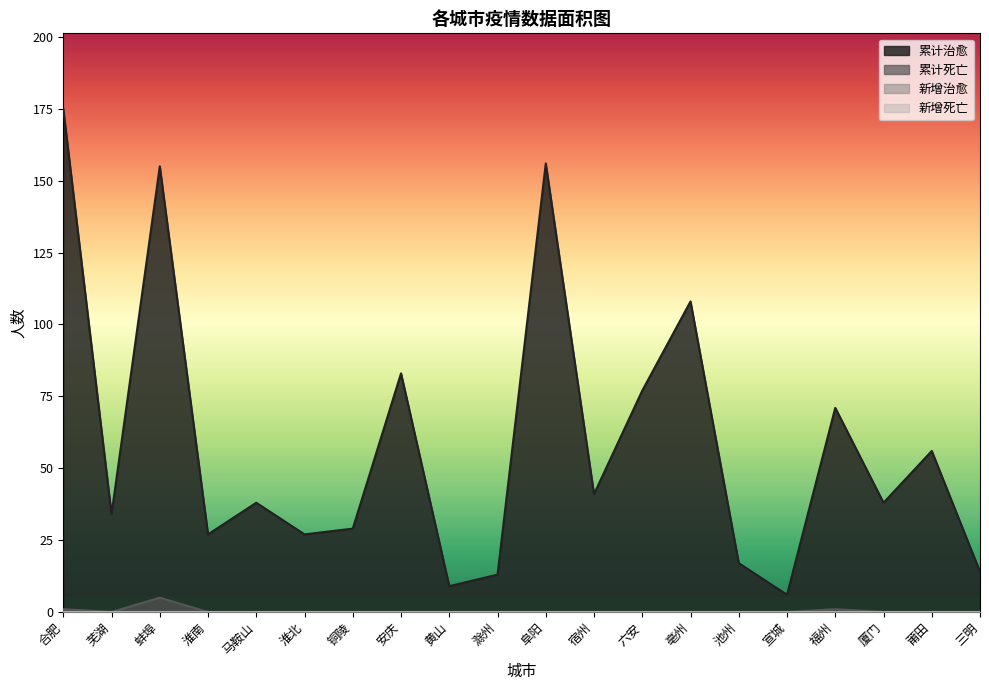

Reading left to right, transcribe all the data shown in this chart.

累计治愈: 合肥=175	芜湖=34	蚌埠=155	淮南=27	马鞍山=38	淮北=27	铜陵=29	安庆=83	黄山=9	滁州=13	阜阳=156	宿州=41	六安=77	亳州=108	池州=17	宣城=6	福州=71	厦门=38	莆田=56	三明=14
累计死亡: 合肥=1	芜湖=0	蚌埠=5	淮南=0	马鞍山=0	淮北=0	铜陵=0	安庆=0	黄山=0	滁州=0	阜阳=0	宿州=0	六安=0	亳州=0	池州=0	宣城=0	福州=1	厦门=0	莆田=0	三明=0